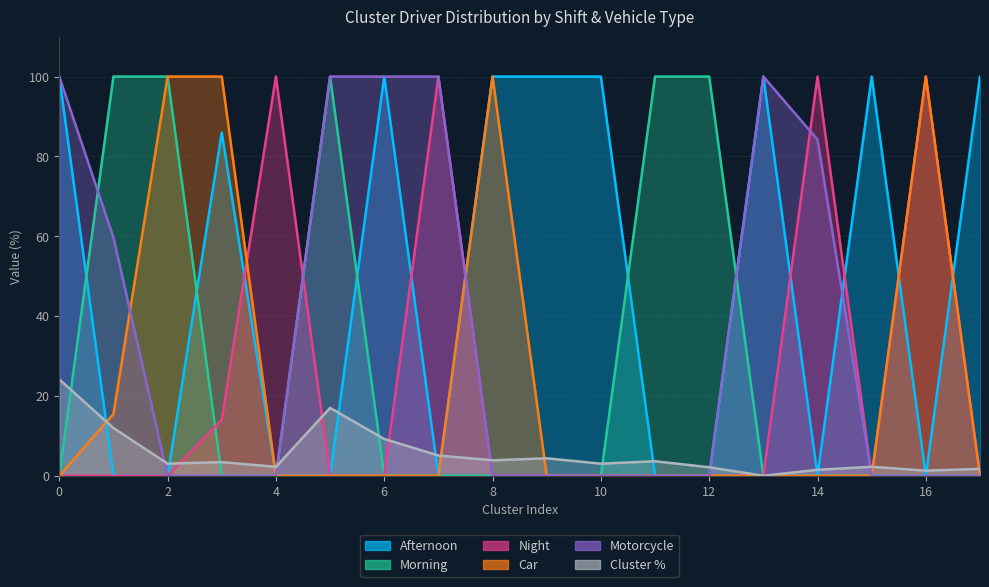

Count the number of data series in this chart.

6